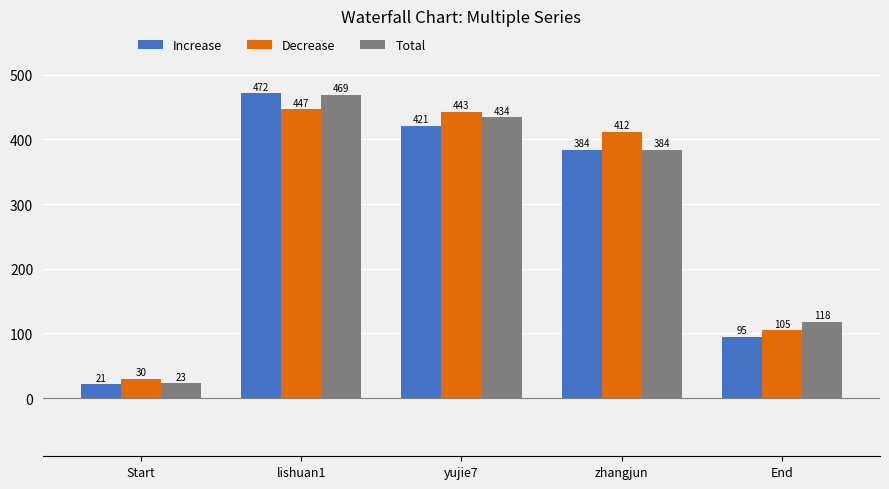

How many bars are there in total?

15